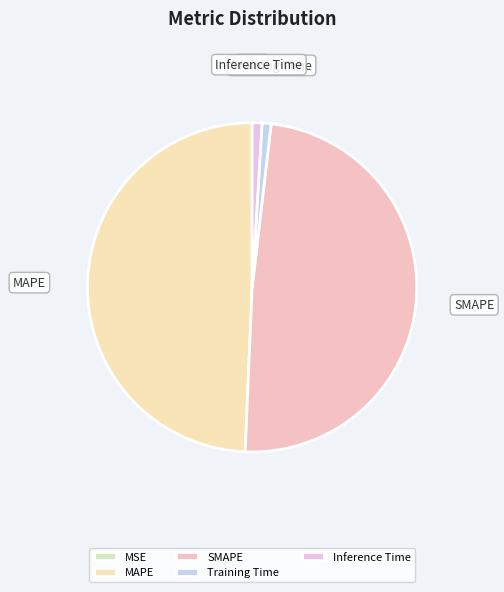

Between Training Time and SMAPE, which is larger?

SMAPE